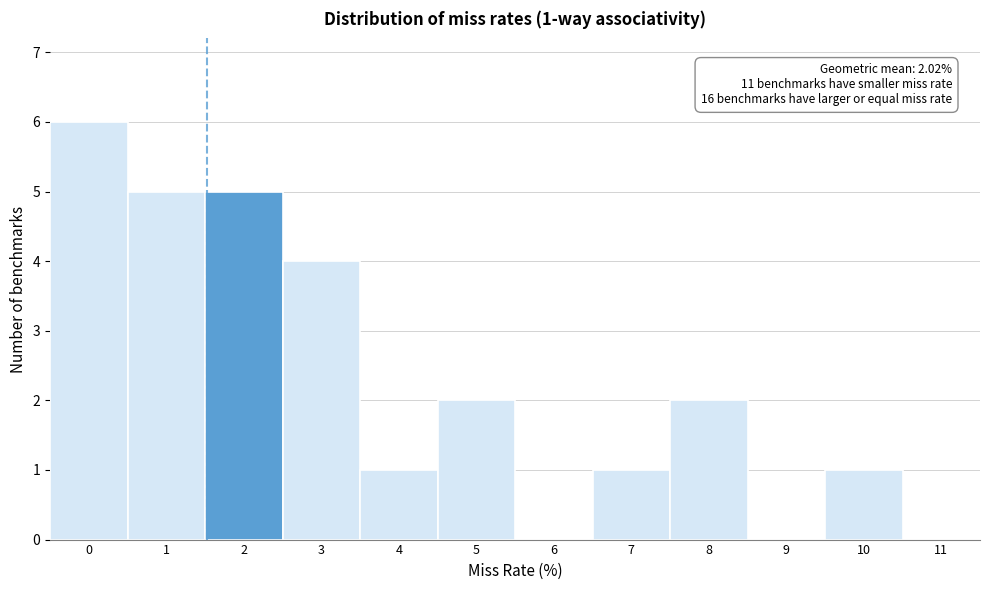

Reading left to right, transcribe all the data shown in this chart.

0=6	1=5	2=5	3=4	4=1	5=2	6=0	7=1	8=2	9=0	10=1	11=0